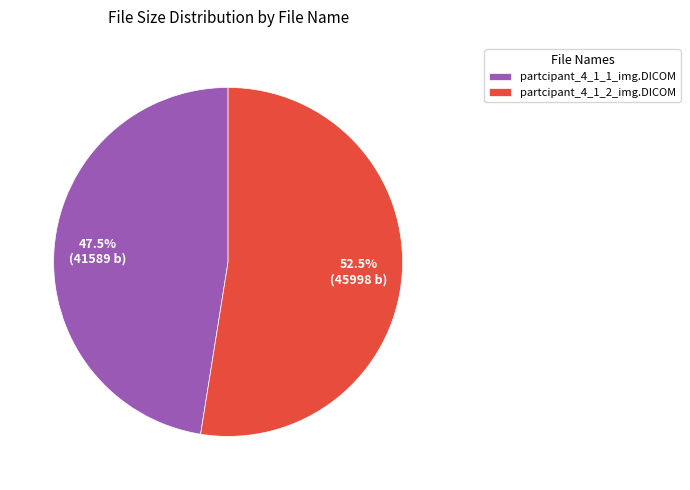

Which slice represents more than half of the pie?

partcipant_4_1_2_img.DICOM